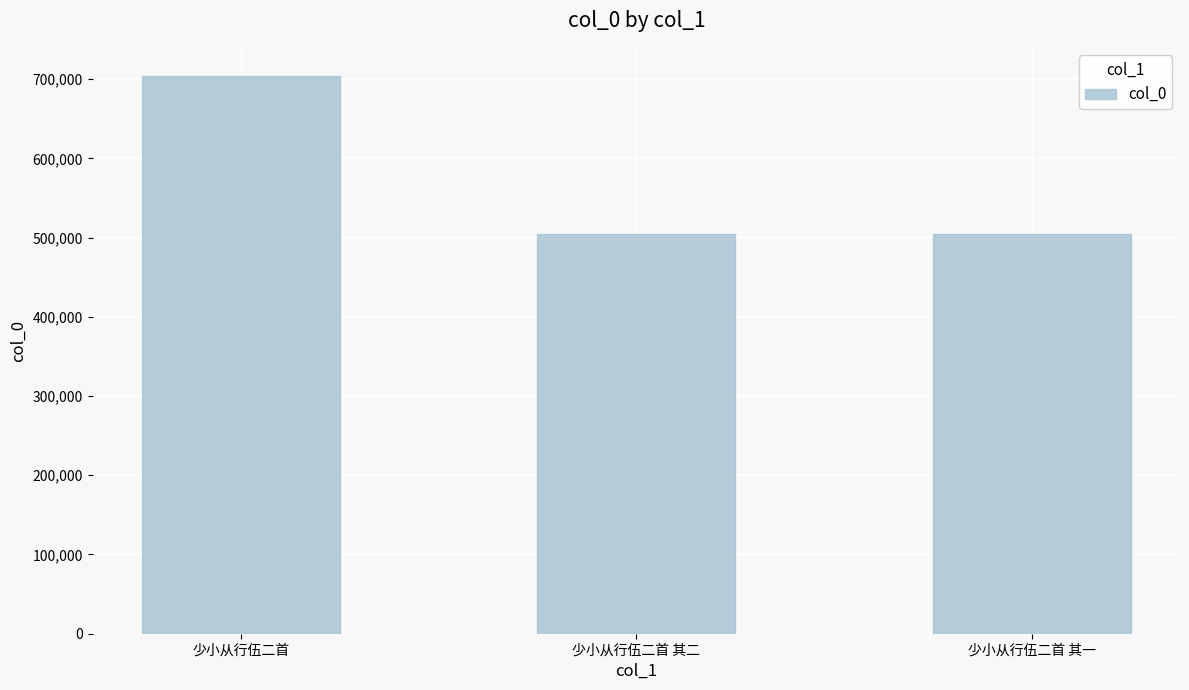

What is the label of the 3rd bar from the right?

少小从行伍二首